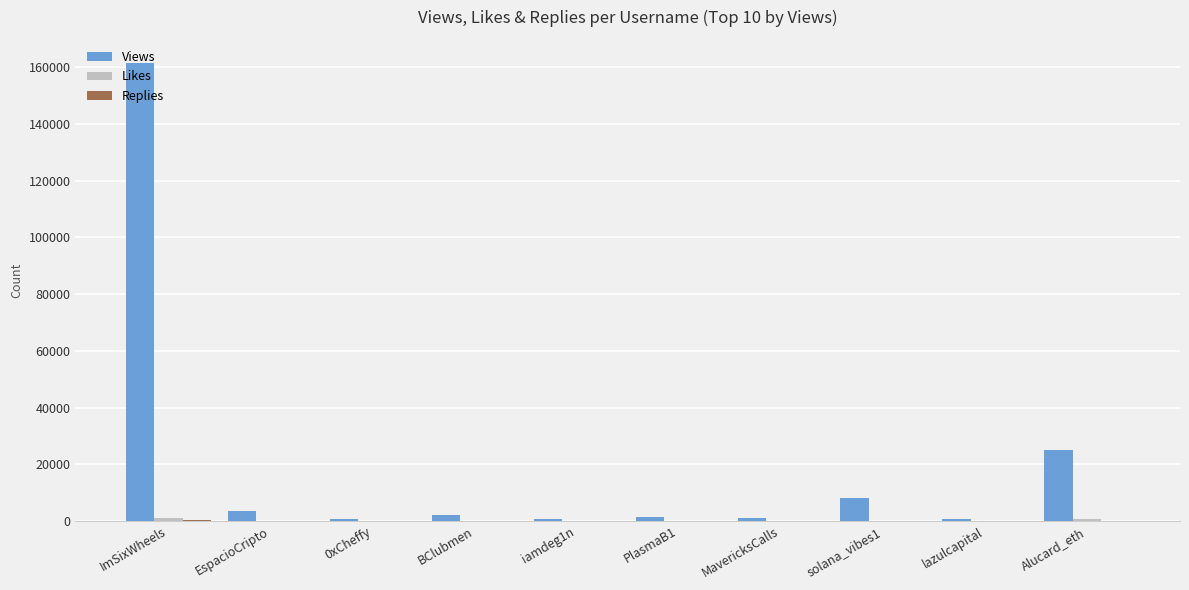

Which label corresponds to the largest value in the chart?

ImSixWheels